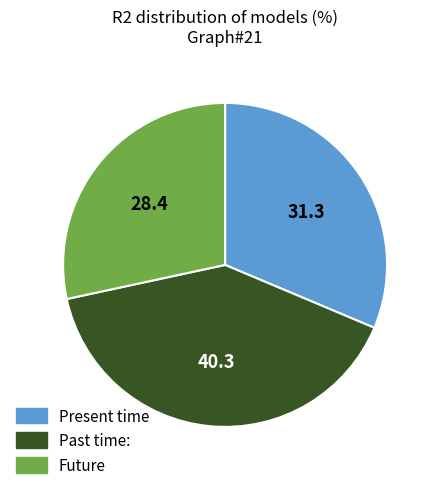

True or false: Present time accounts for 21% of the total.

False